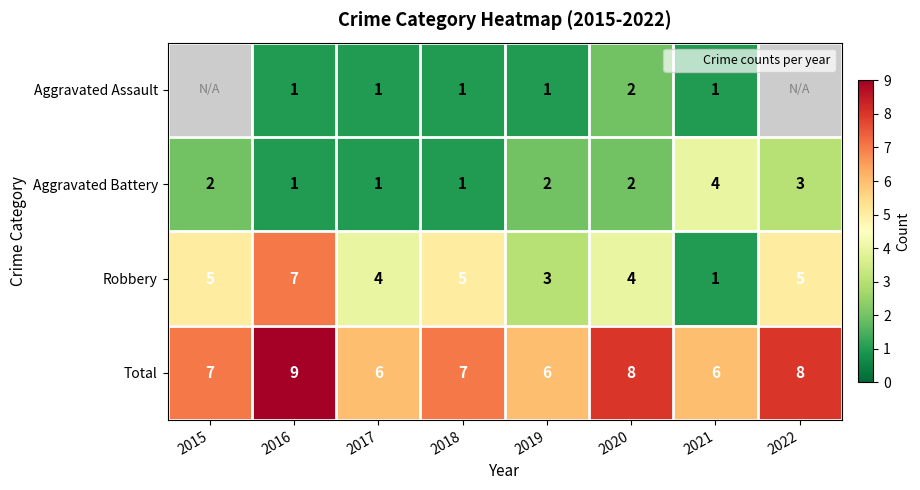

True or false: Total has a value of 6.0 at 2019.

True